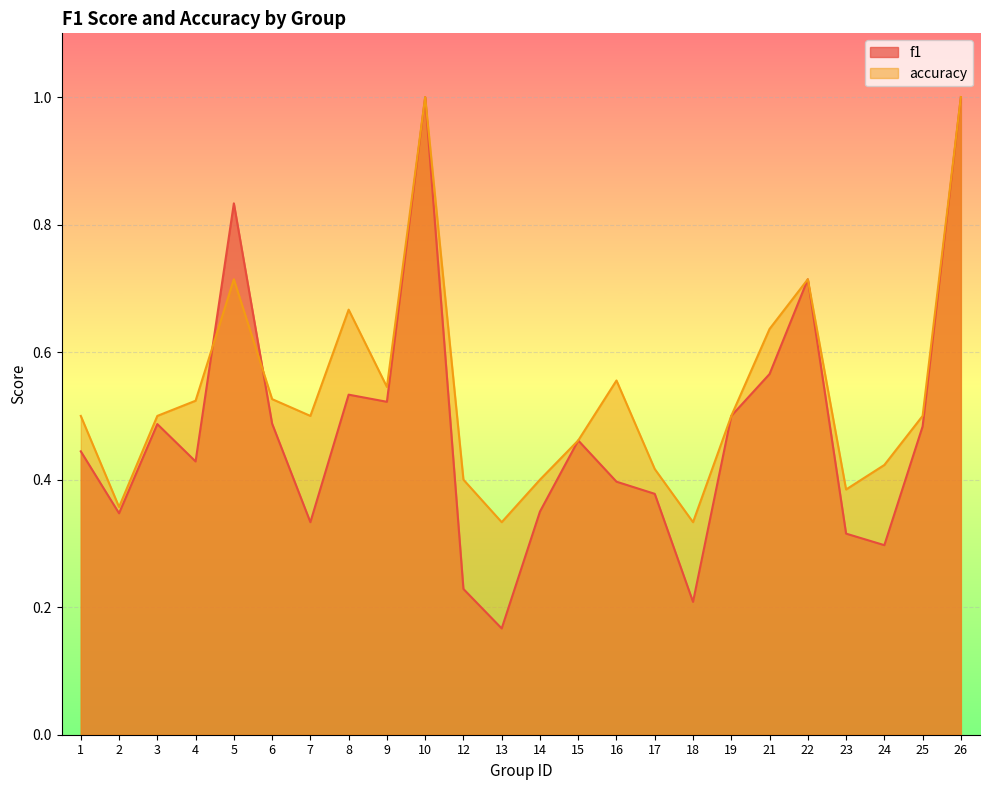

What is the minimum value for accuracy?

0.3